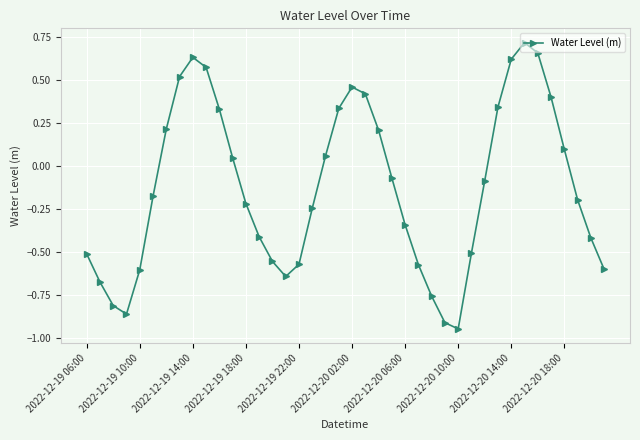

What is the value of the 1st point from the left?

-0.5